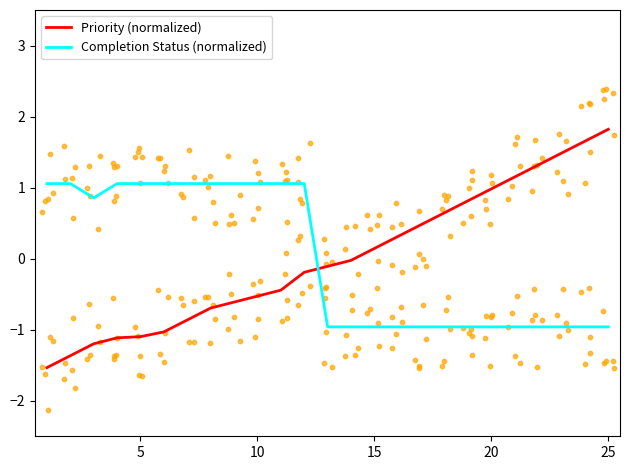

Which series has the largest Y range (max minus min)?

Priority (normalized)